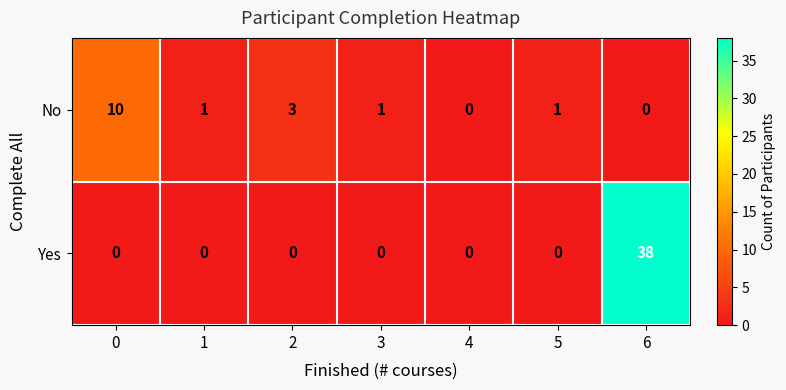

At how many categories does at least one series exceed 6?

2